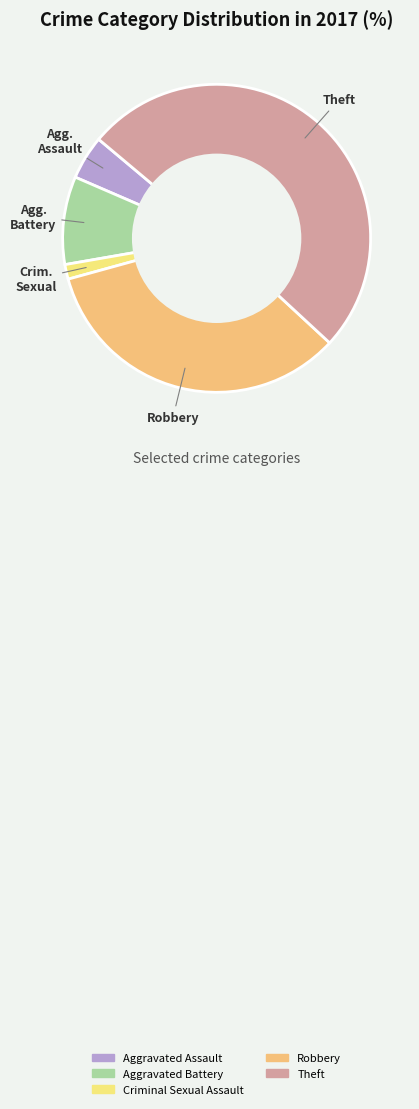

Combined, do Theft and Aggravated Assault account for over 50%?

Yes